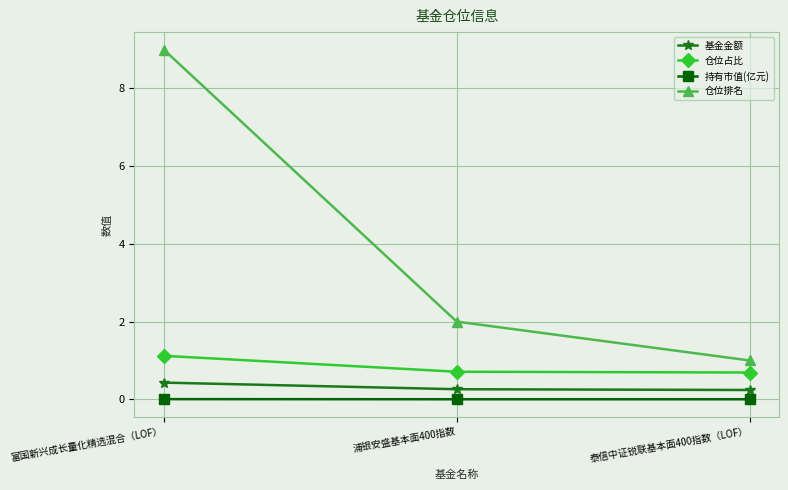

True or false: 仓位占比 has a value of 0.7 at 浦银安盛基本面400指数.

True